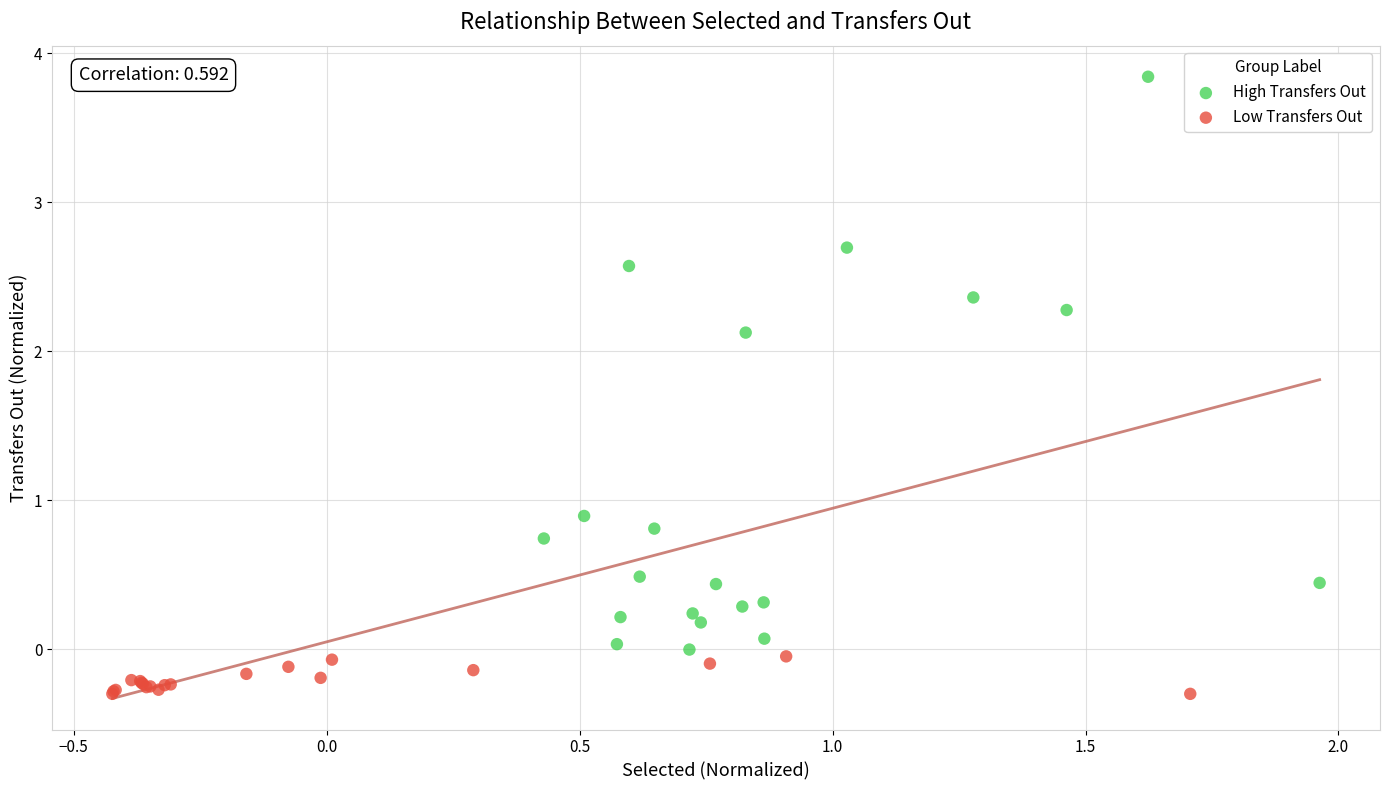

Which series contains the highest Y value?

High Transfers Out